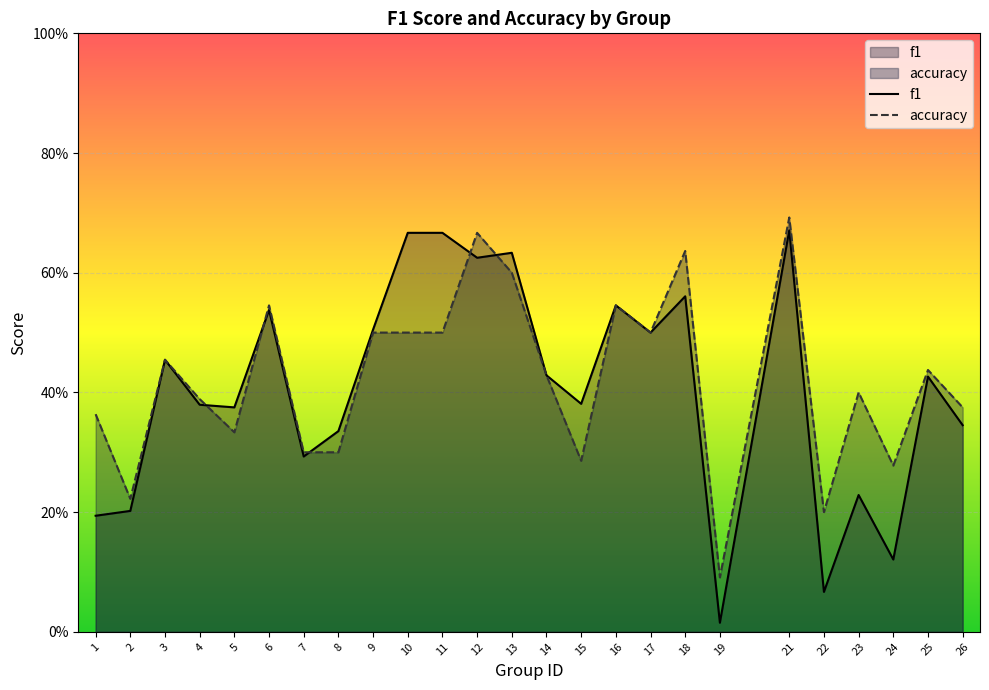

How many series are shown in this chart?

2